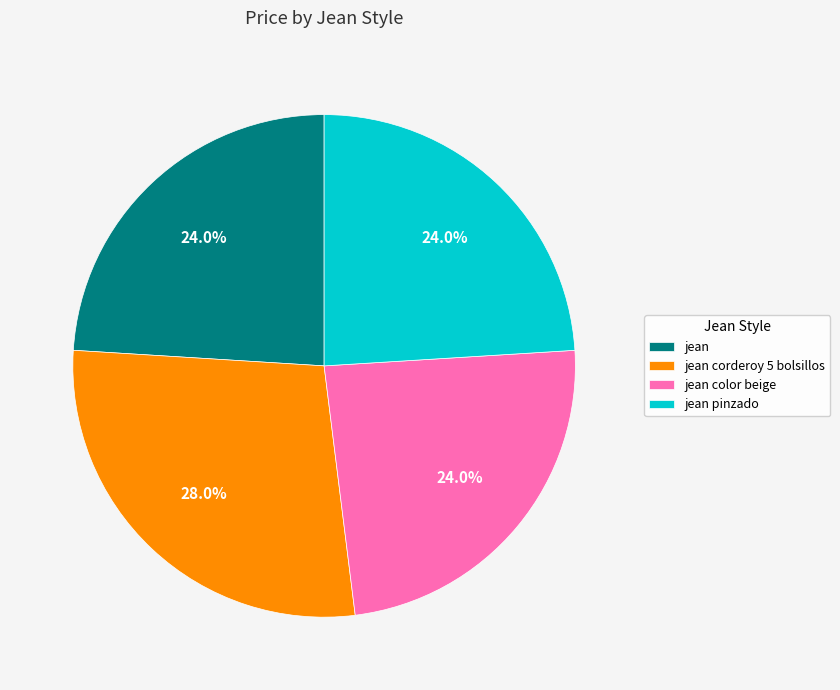

Which category has the biggest portion of the pie?

jean corderoy 5 bolsillos